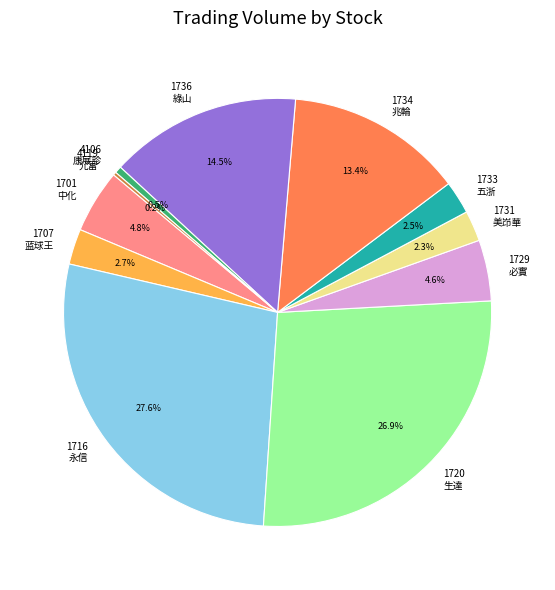

Which has a higher value, 1734 兆輪 or 1701 中化?

1734 兆輪